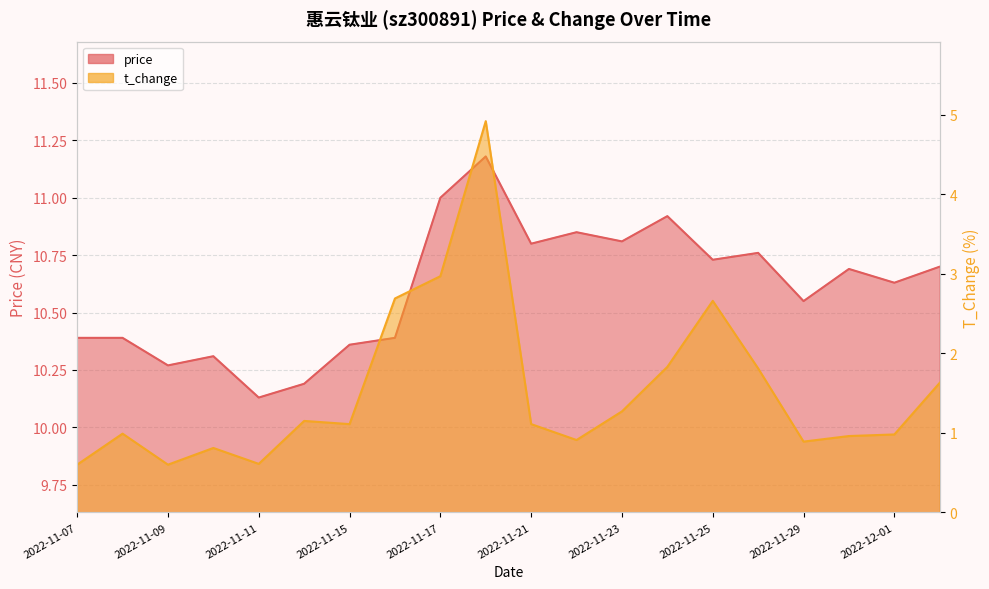

True or false: price has more than 0 interior local peaks.

True